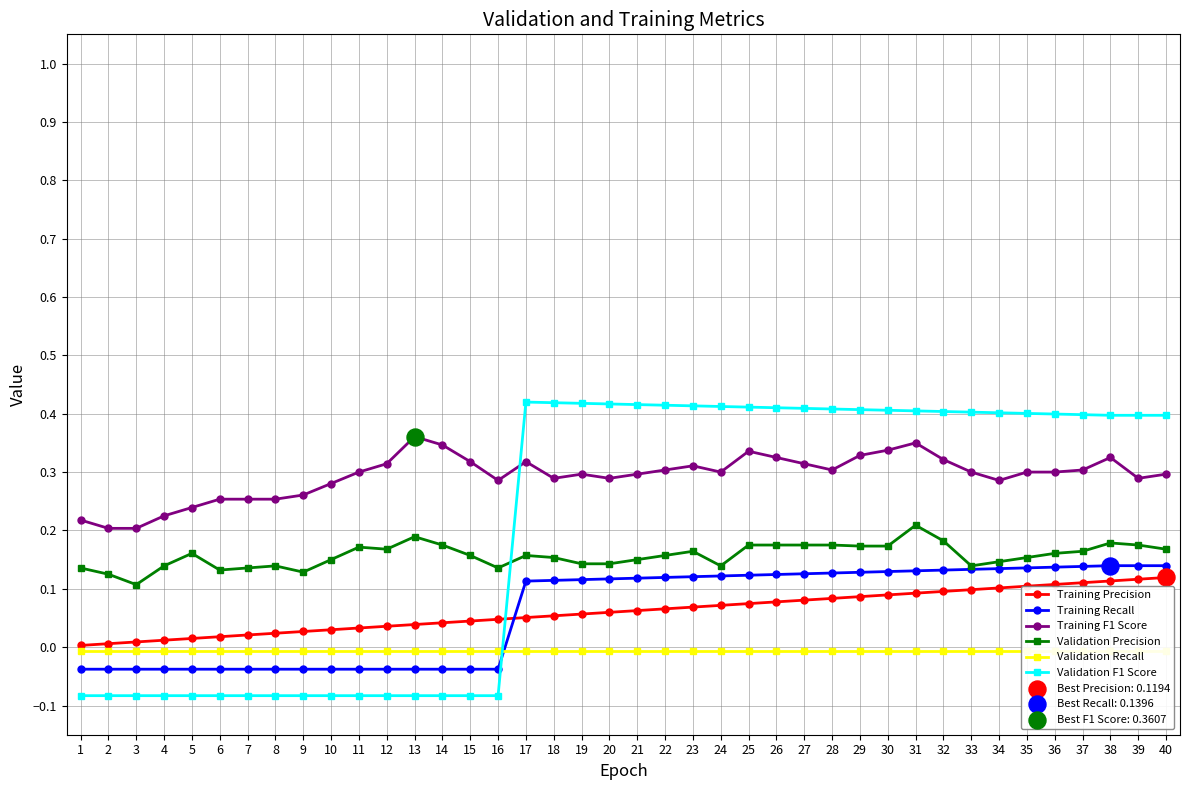

At how many categories does at least one series exceed 0?

40